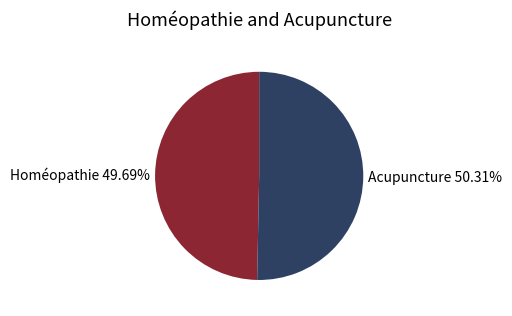

What is the total percentage of Acupuncture and Homéopathie?

100.0%